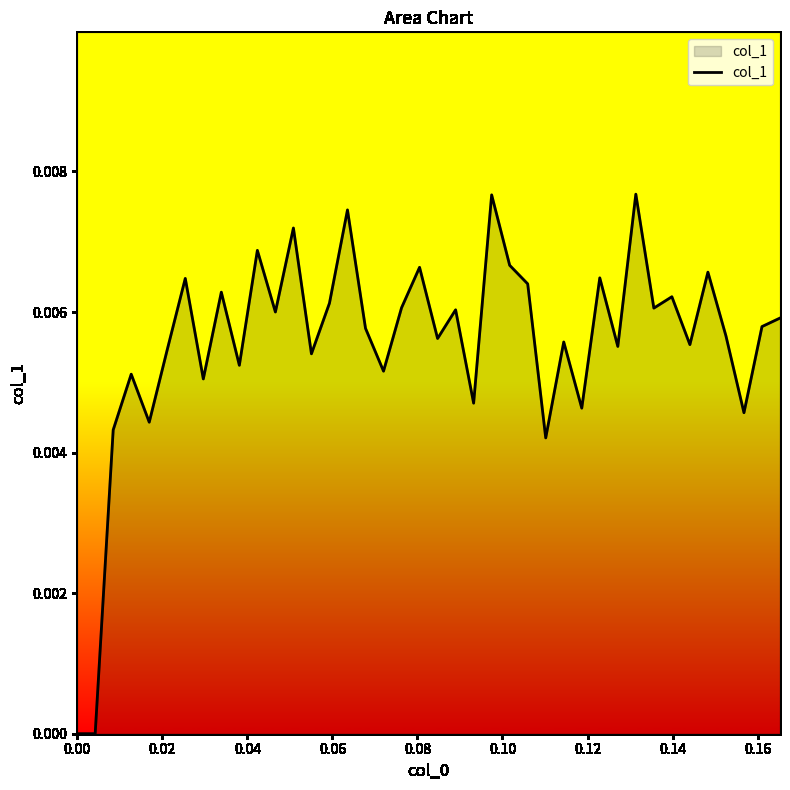

True or false: there are more than 1 points higher than both neighbors.

True